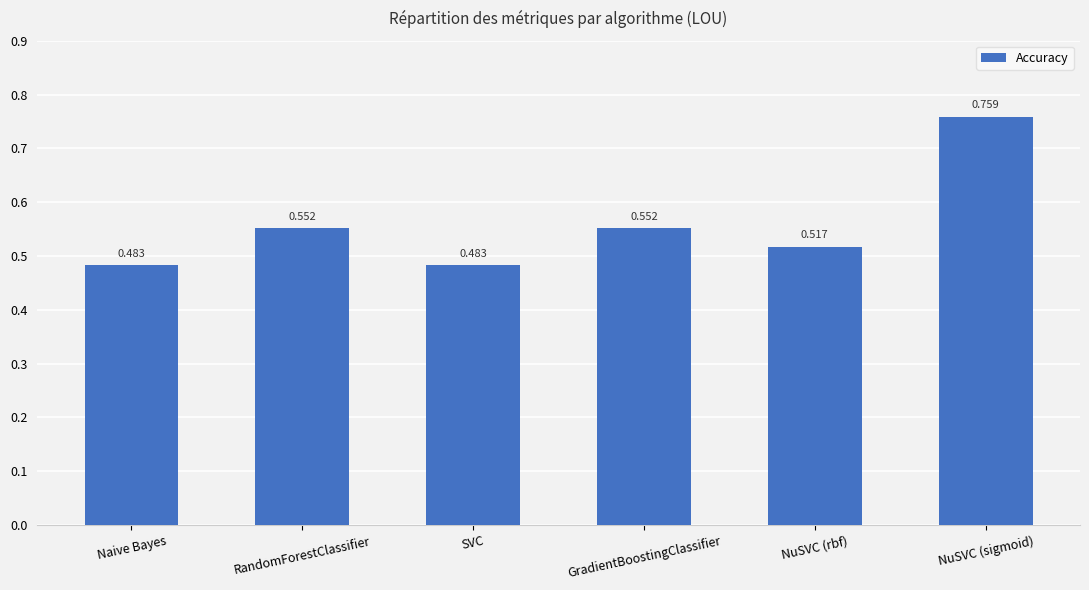

Which has a higher value, NuSVC (sigmoid) or SVC?

NuSVC (sigmoid)